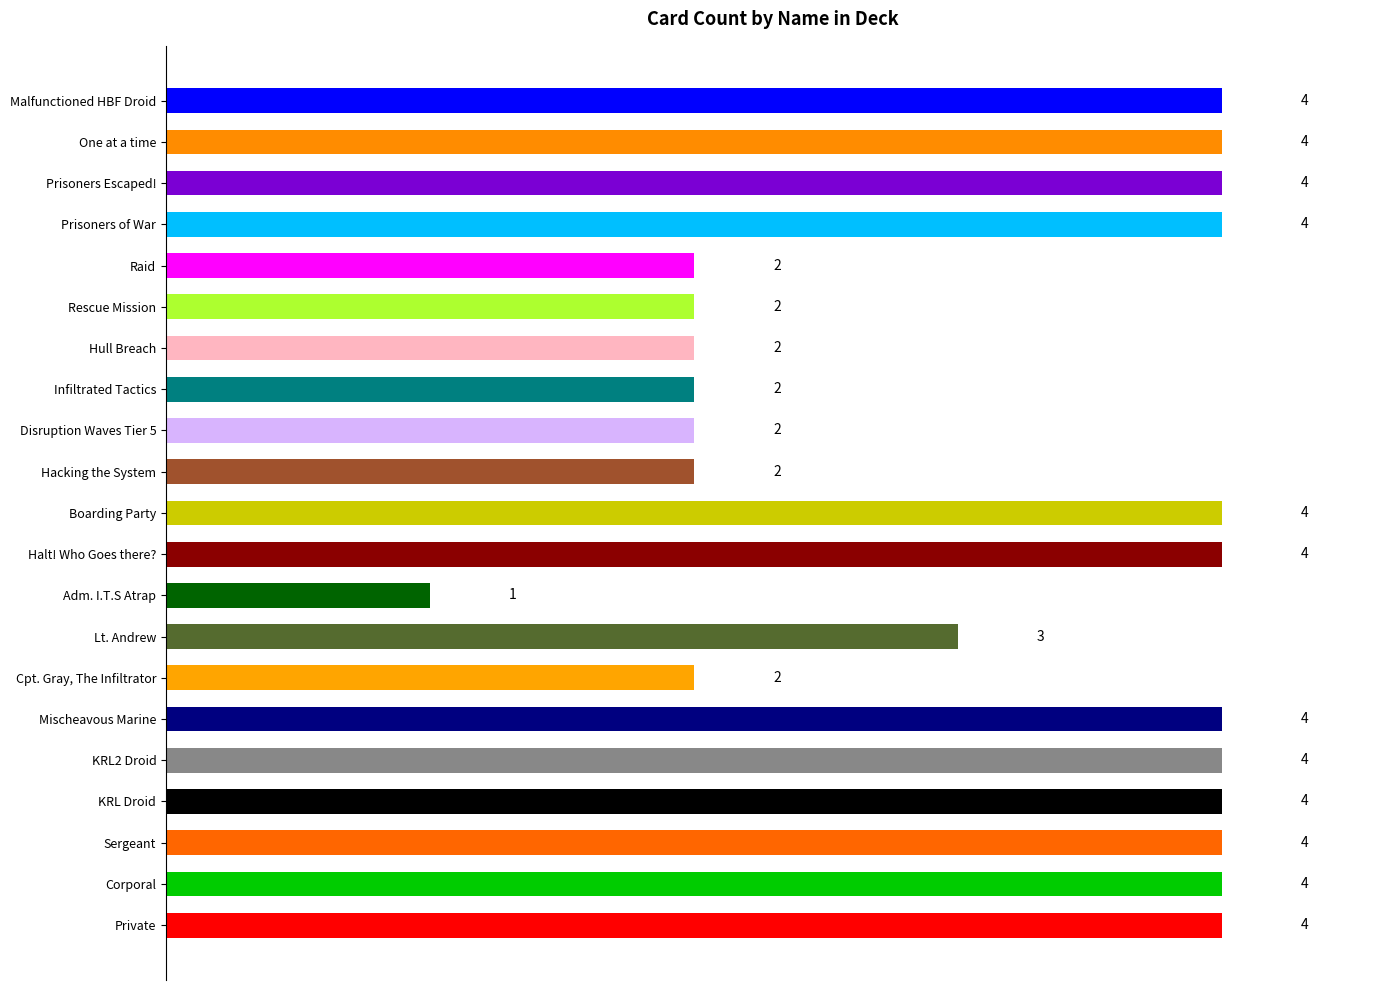

List the labels in order of Mischeavous Marine value, largest first.

Private, Corporal, Sergeant, KRL Droid, KRL2 Droid, Mischeavous Marine